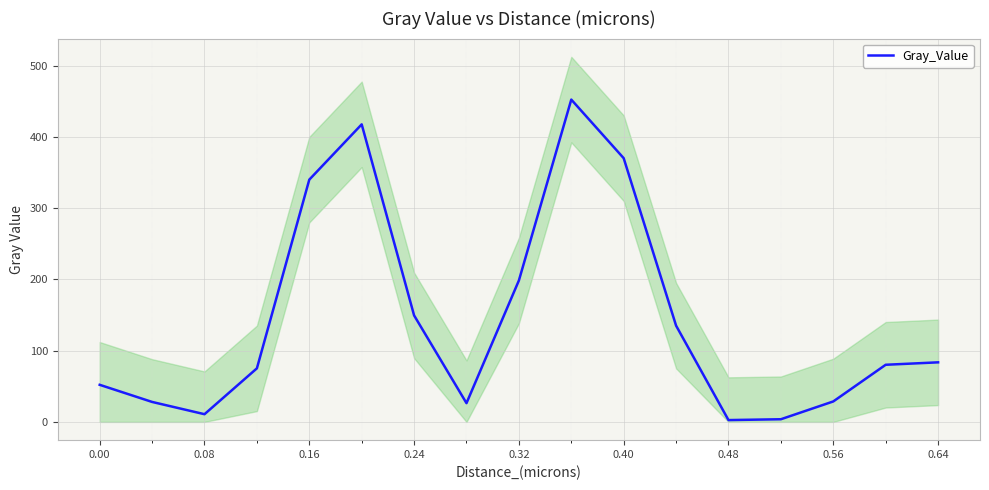

What is the smallest value displayed?

2.6